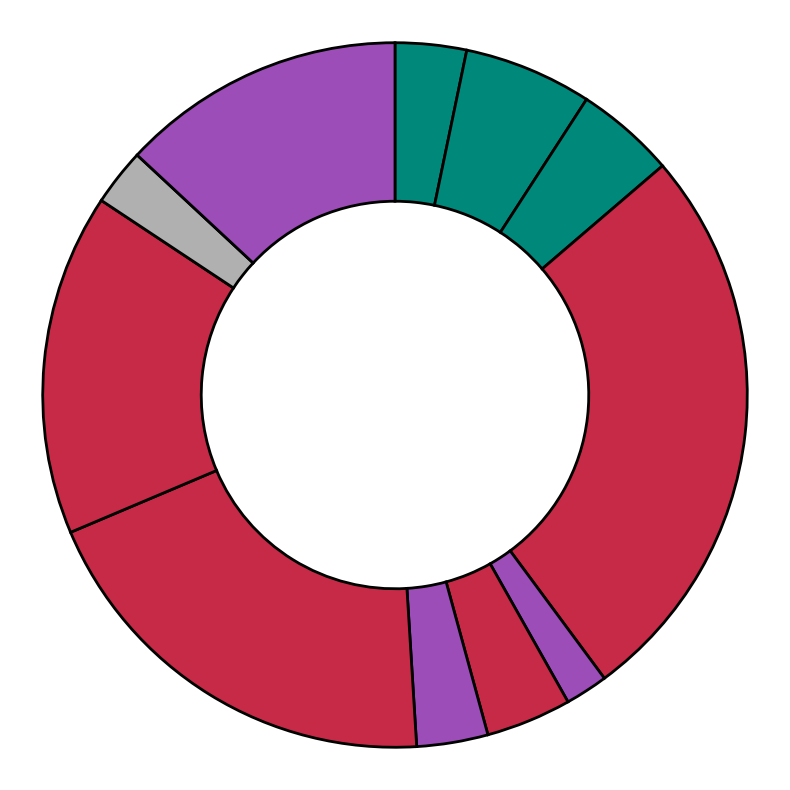

What is the smallest slice in the pie chart?

Executive